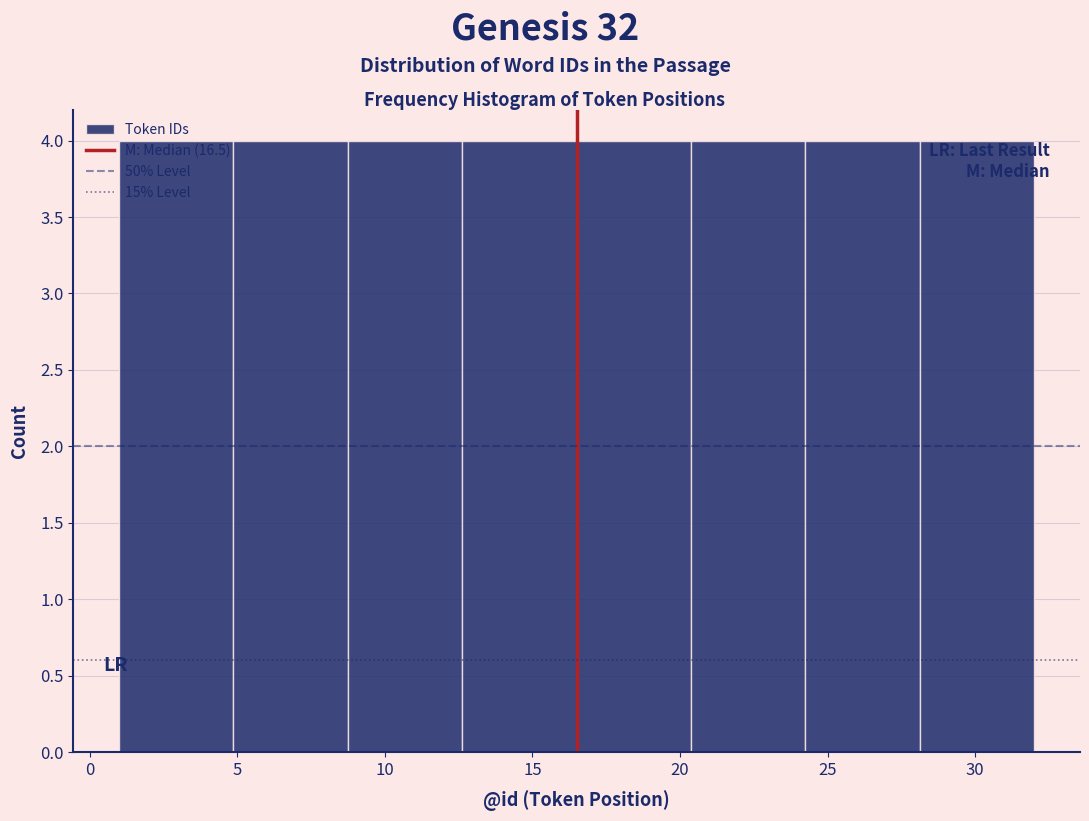

What is the height of the bar covering 28.0 to 32.0 on the x-axis? Neither the bar edges nor the heights are printed on the chart, so give them approximately, as read against the axes.

4